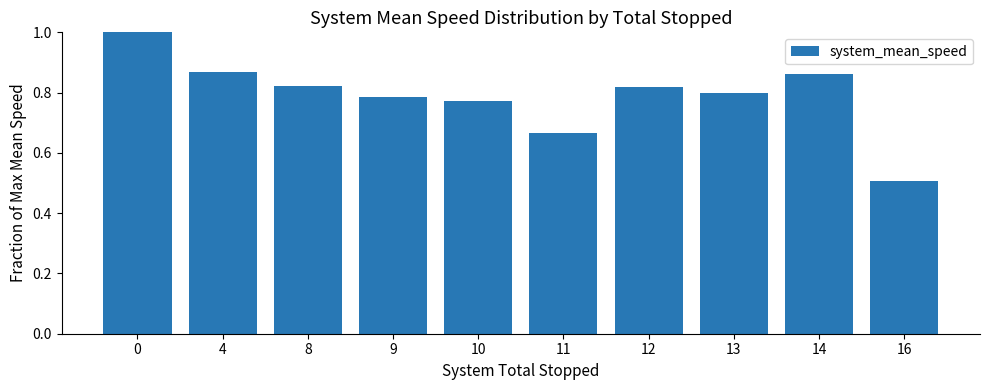

Between 4 and 16, which is larger?

4